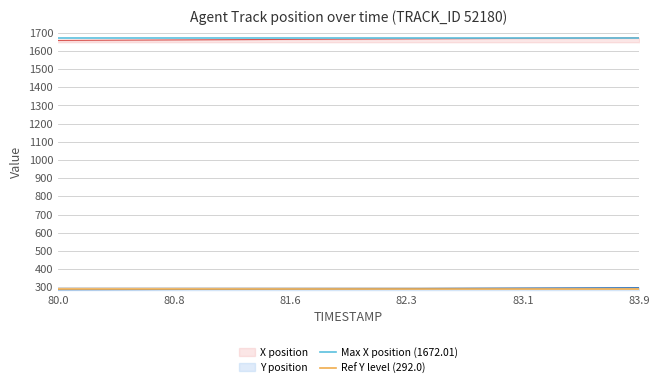

What is the maximum value for Max X position (1672.01)?

1672.0